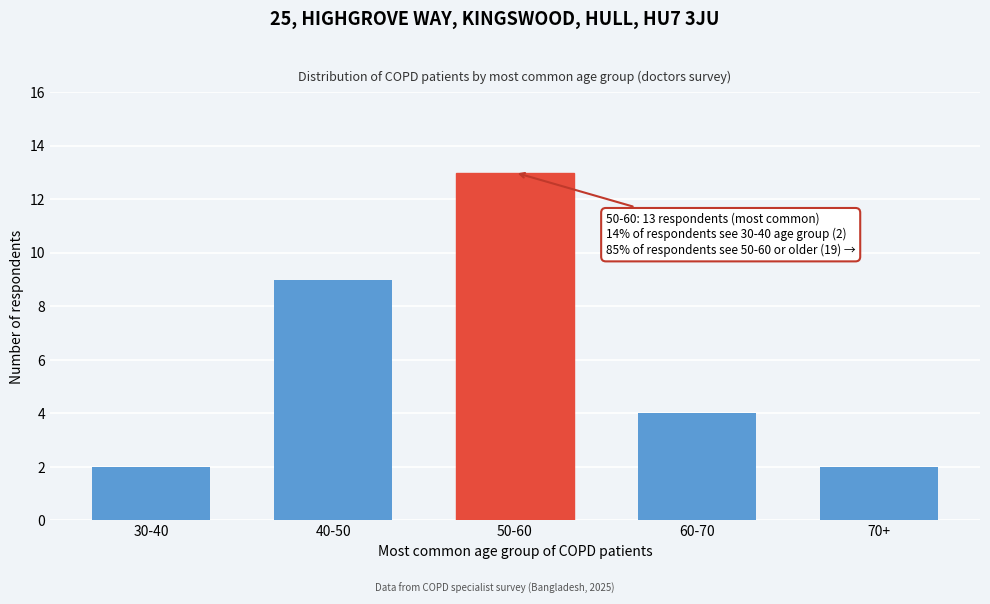

Reading right to left, what are all the values shown in this chart?

2	4	13	9	2